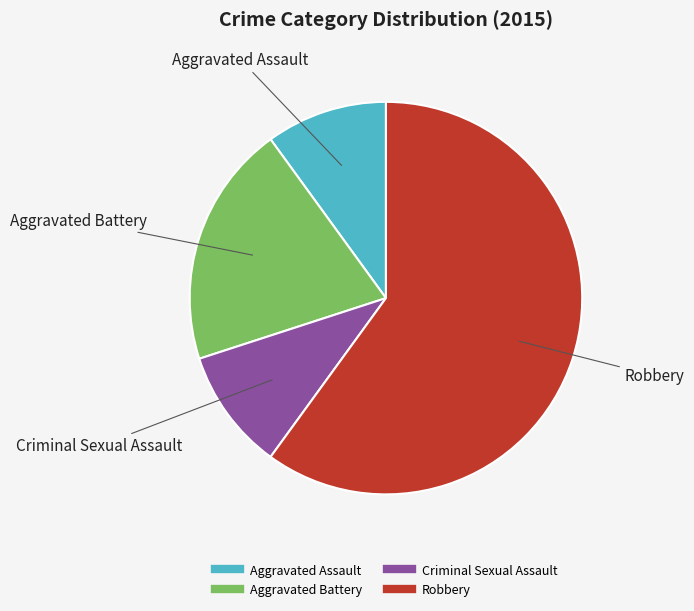

Do Criminal Sexual Assault and Aggravated Battery together represent more than half of the pie?

No